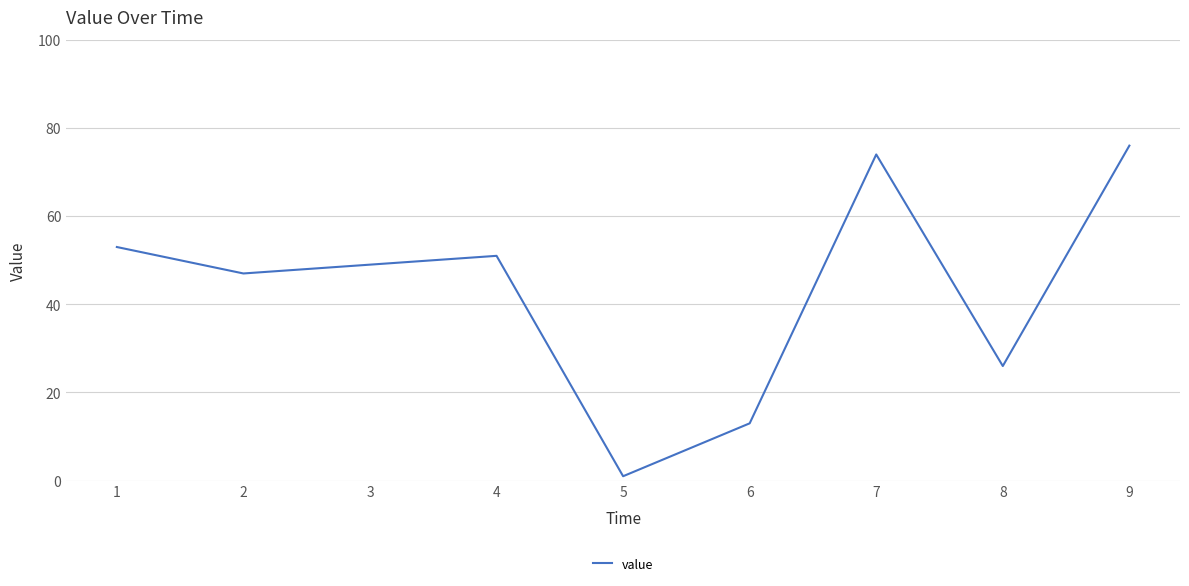

Read the value at 7, to the nearest 5.

75